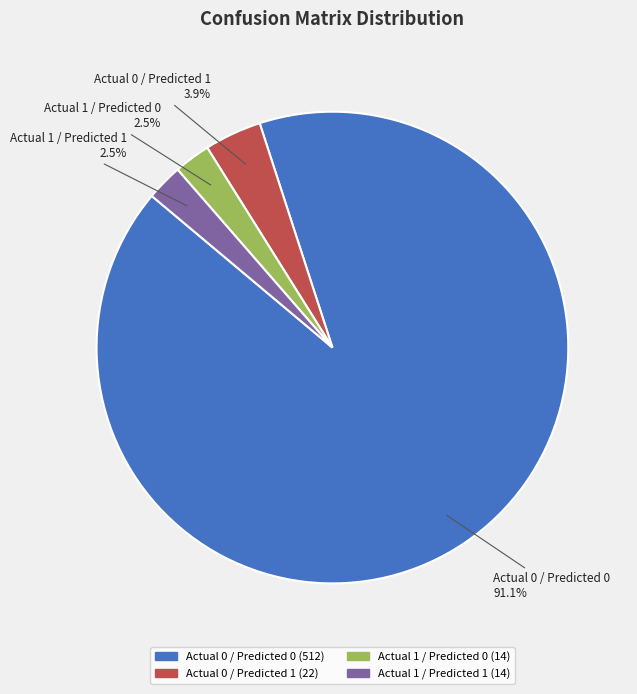

To the nearest percent, what is the combined percentage of Actual 0 / Predicted 1 and Actual 0 / Predicted 0?

95%